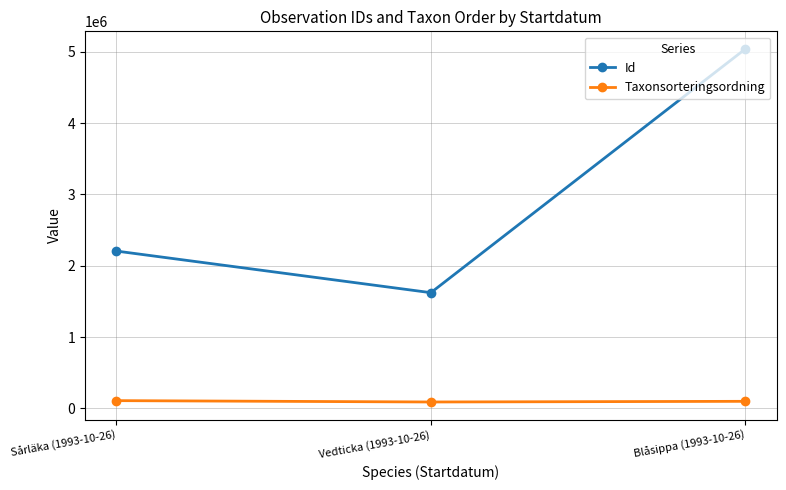

List the series in order of their peak value, highest first.

Id, Taxonsorteringsordning